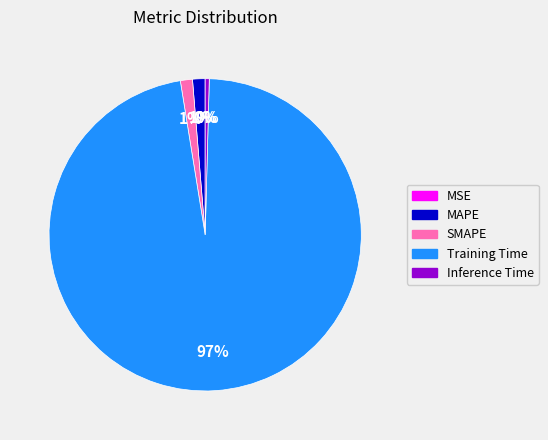

The SMAPE slice represents 1% of the pie. True or false?

True